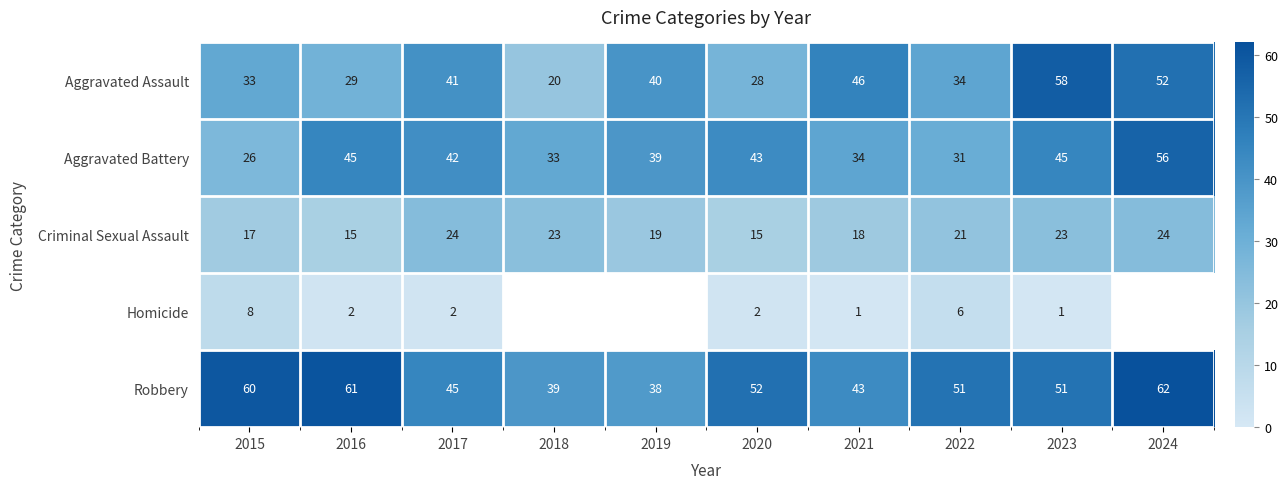

Is the value of Robbery at 2023 greater than the value of Aggravated Battery at 2017?

Yes